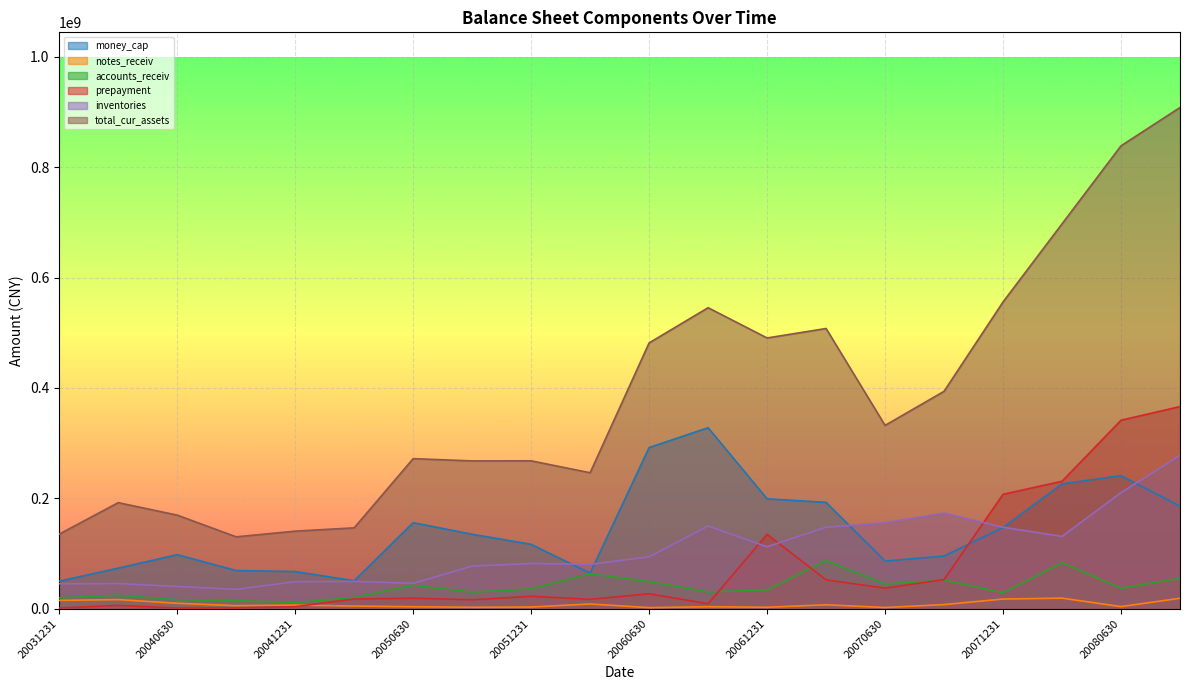

What is the difference between the inventories values at 20041231 and 20080630?

161439354.8